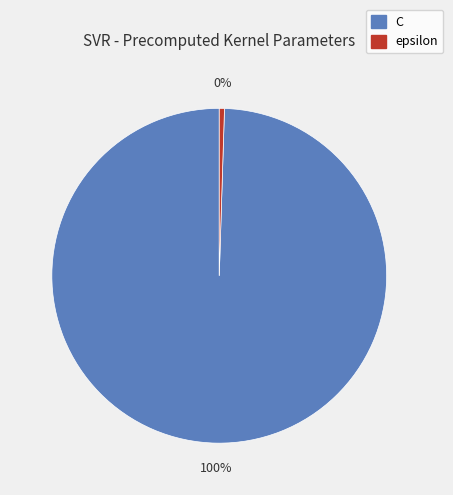

To the nearest percent, what is the average slice percentage?

50%